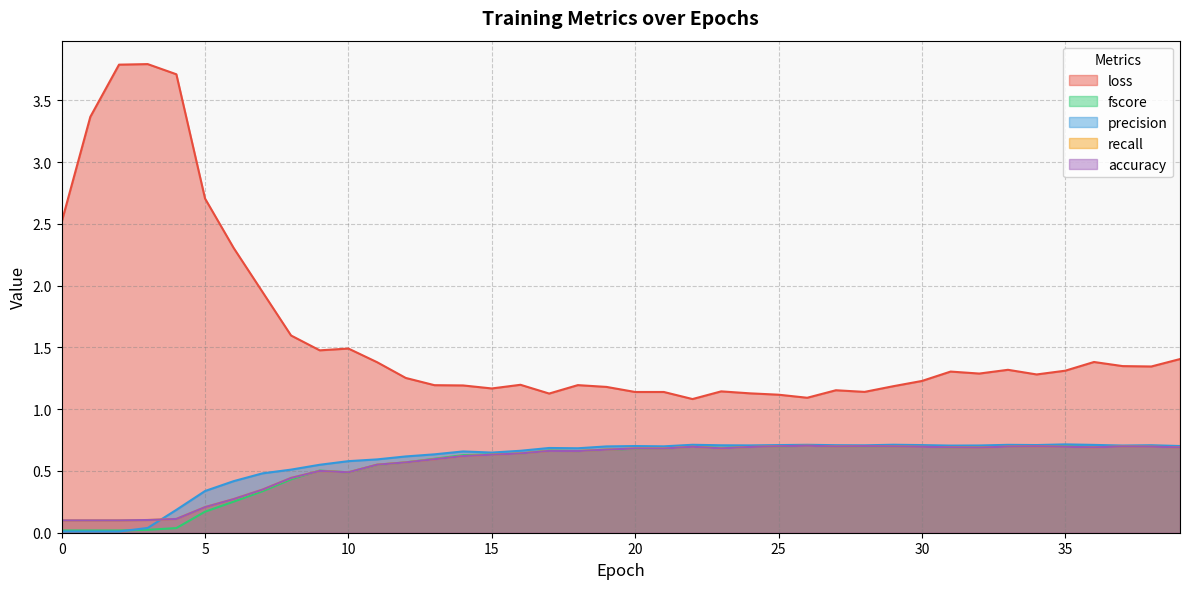

Which has a higher value, 9 or 28?

9